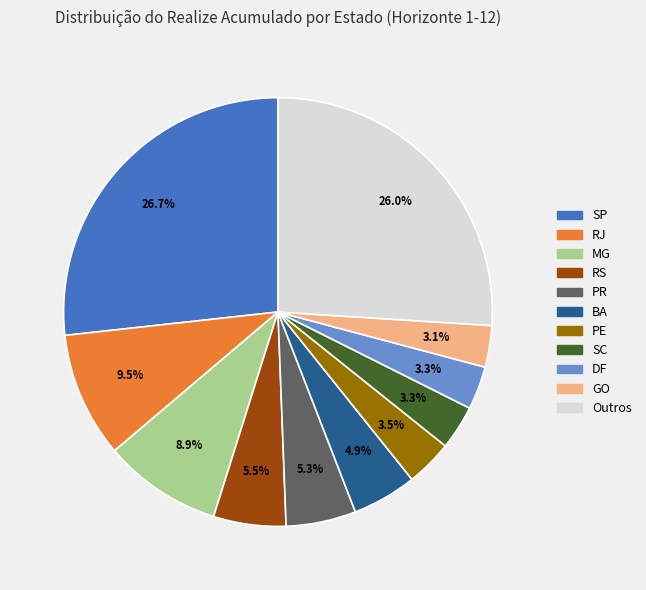

Is there a majority slice in this chart?

No